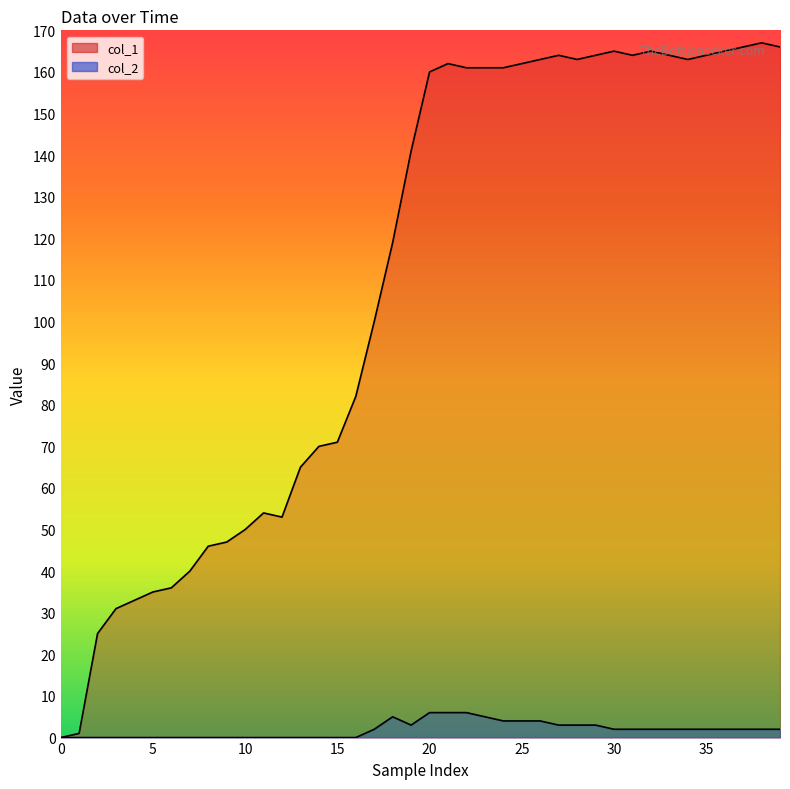

True or false: col_2 and col_1 intersect in this chart.

False